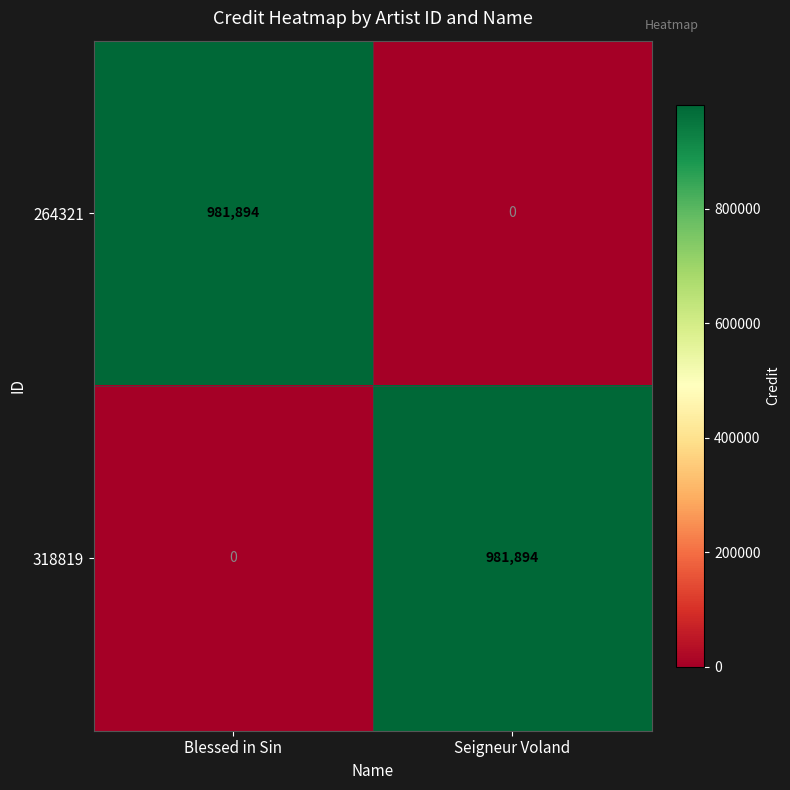

At which label is 318819 closest to 490947?

Blessed in Sin